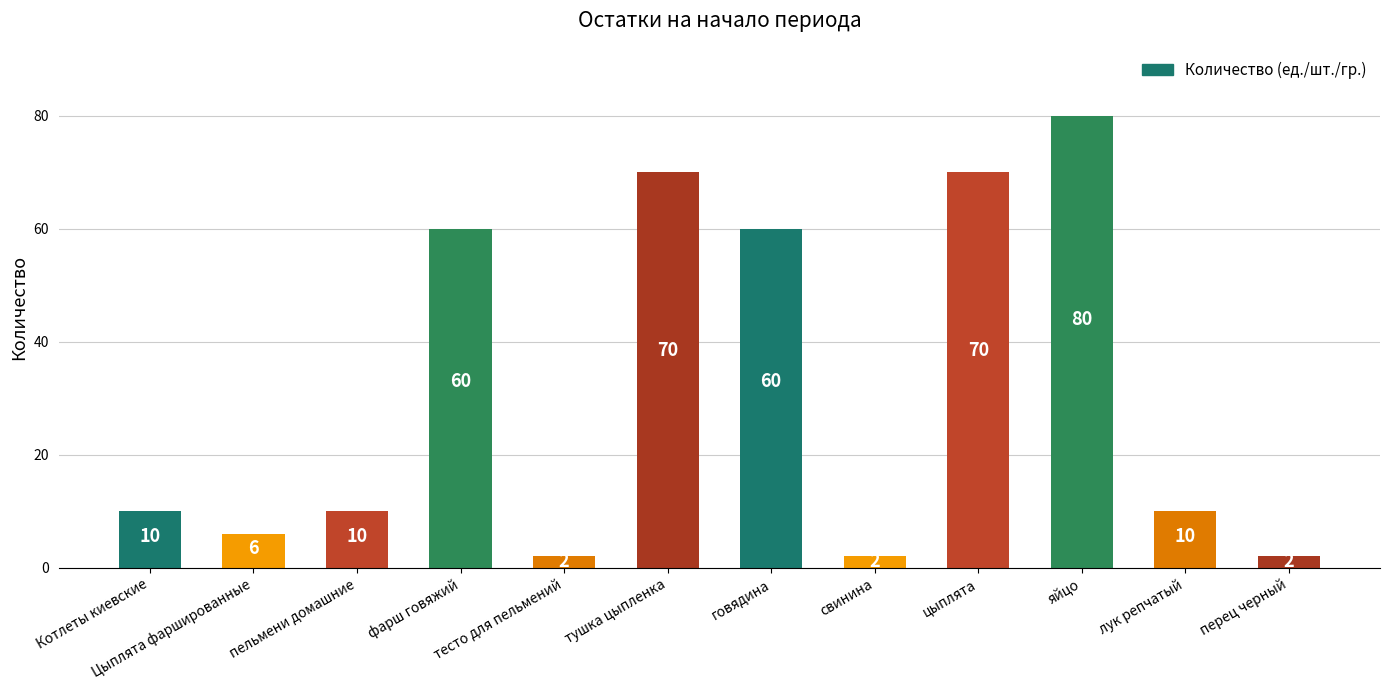

What is the label of the 1st bar from the right?

перец черный